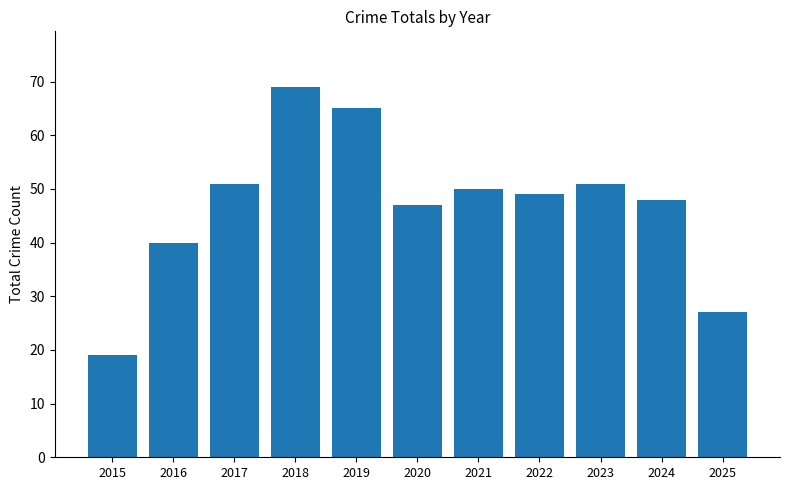

How many distinct data groups are displayed?

1